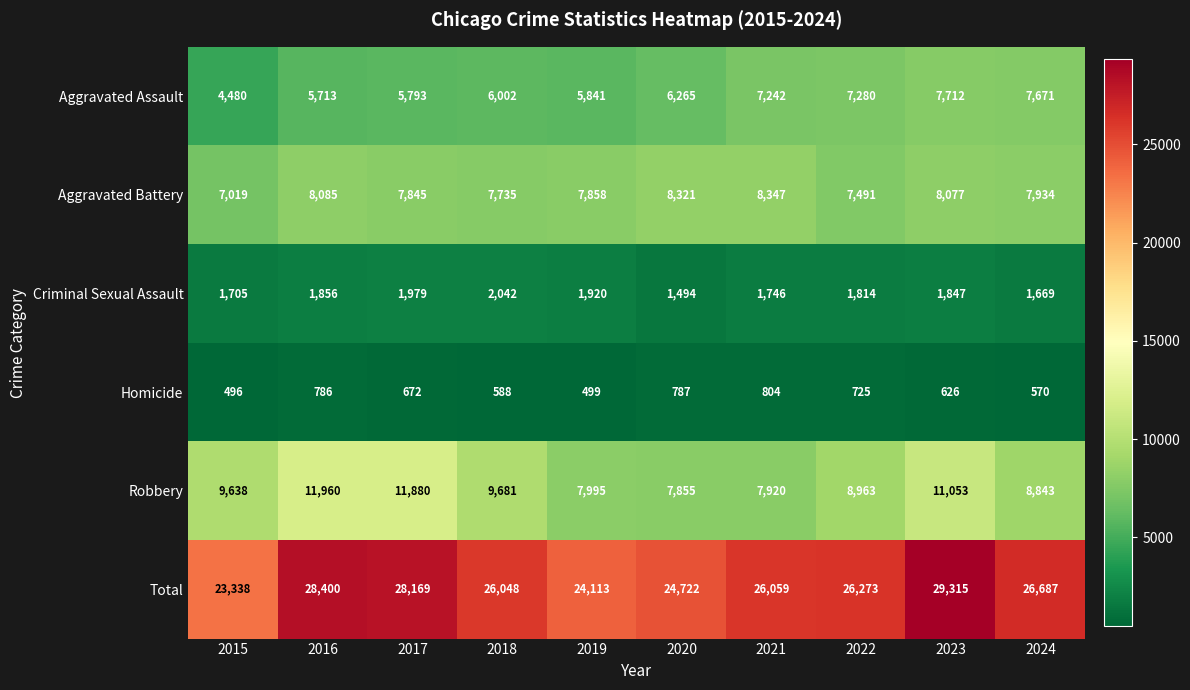

What is the lowest value of the Homicide series?

496